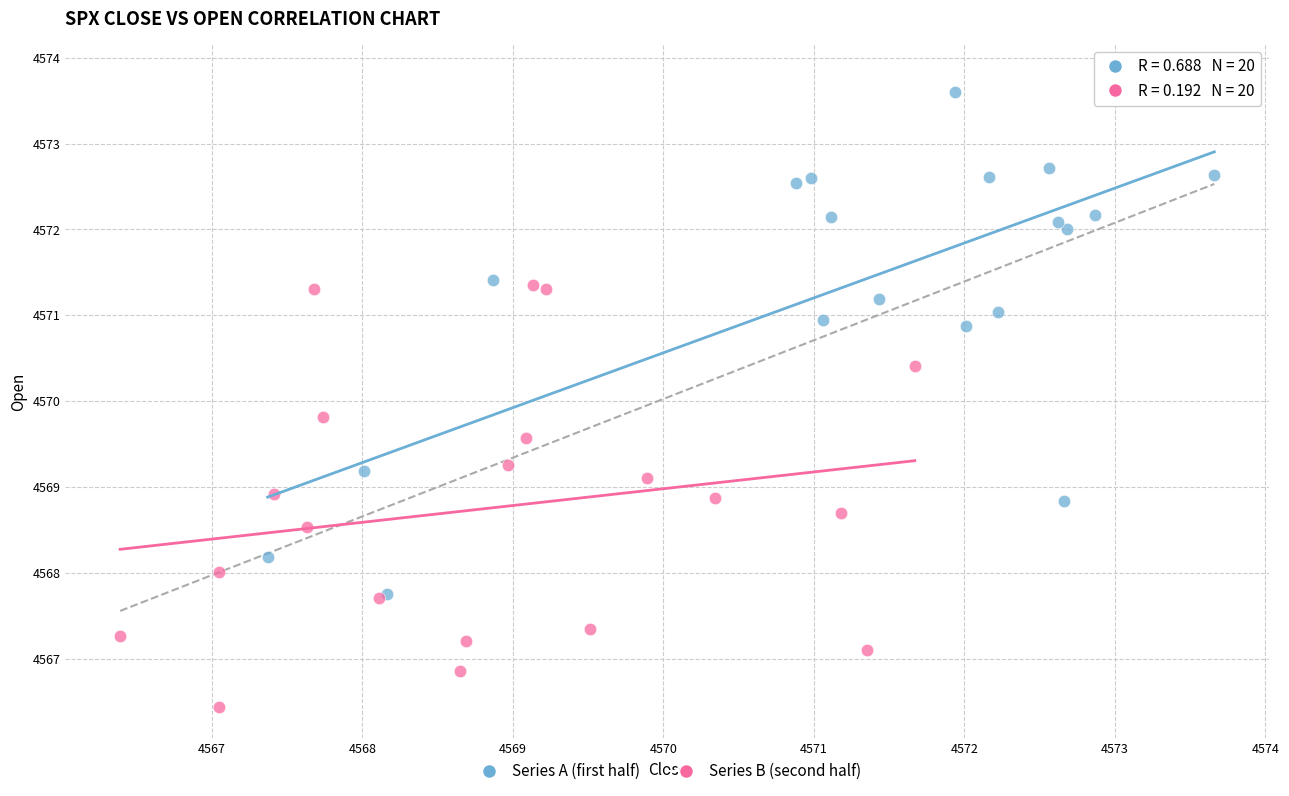

Which series reaches the minimum Y coordinate?

Series B (second half)